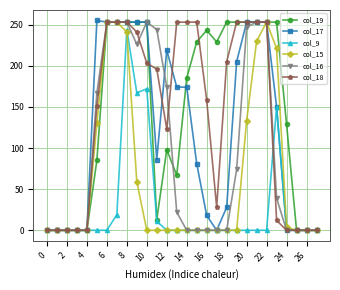

True or false: col_19 has more than 1 interior local peaks.

True